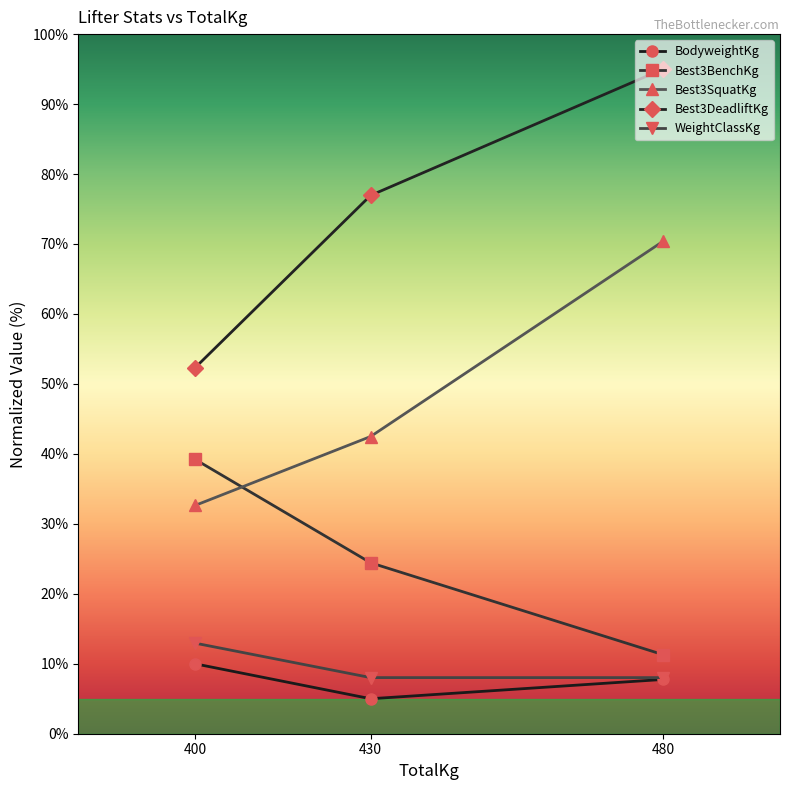

Rank the categories by Best3SquatKg value from lowest to highest.

400, 430, 480